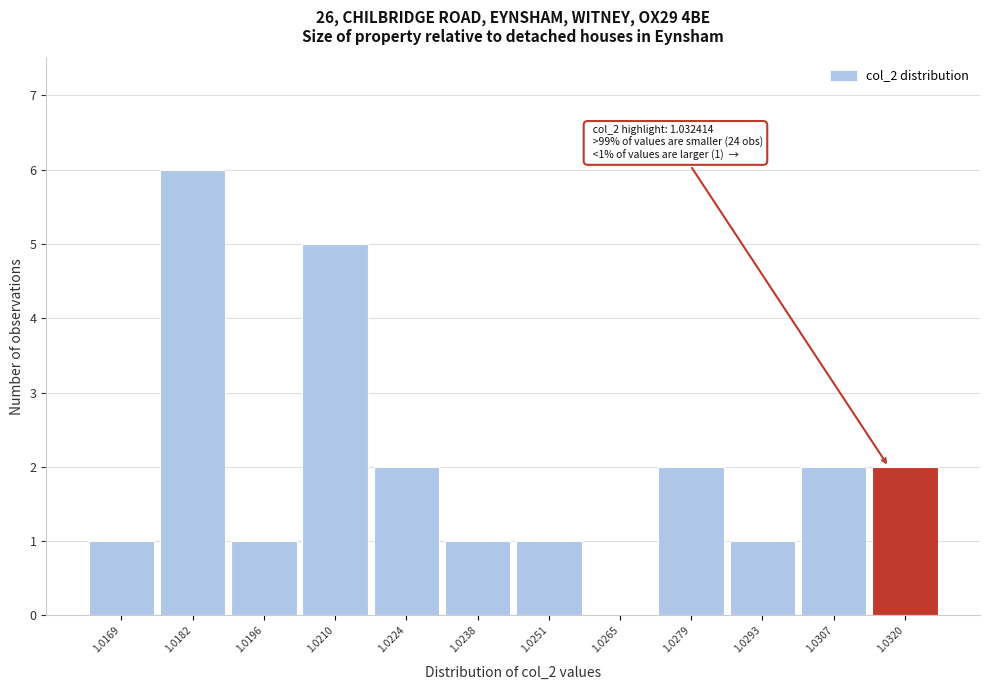

Reading left to right, extract all data points from this chart.

1.0169=1	1.0182=6	1.0196=1	1.0210=5	1.0224=2	1.0238=1	1.0251=1	1.0265=0	1.0279=2	1.0293=1	1.0307=2	1.0320=2